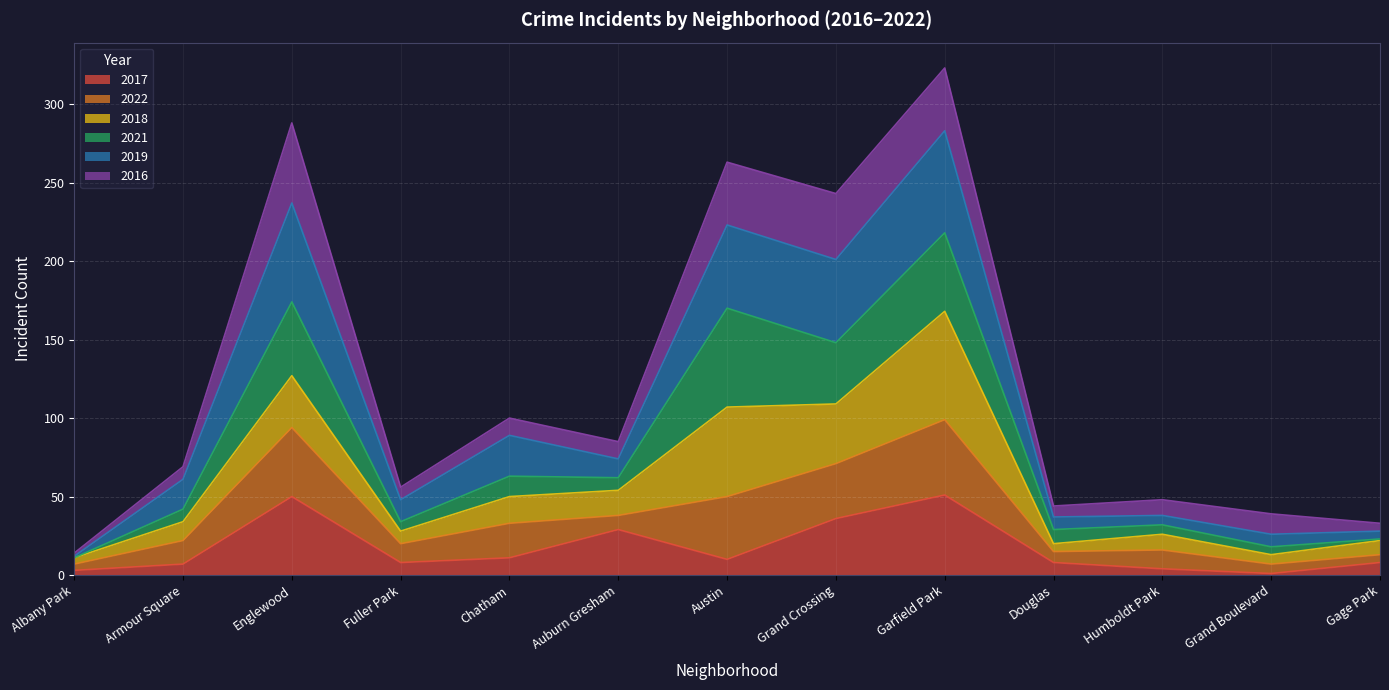

At how many categories does at least one series exceed 254?

3